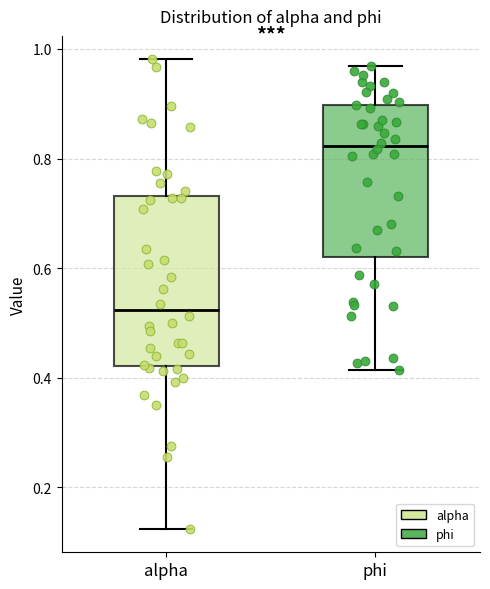

Reading left to right, transcribe this box plot: for each box, give where its median line is, the range the box spans, and where its two whiskers end, as read against the y-axis. The values are not printed on the chart, so give them approximately, as read against the axis.

alpha: median 0.52, box 0.42 to 0.74, whiskers 0.12 to 0.98
phi: median 0.82, box 0.62 to 0.90, whiskers 0.42 to 0.96